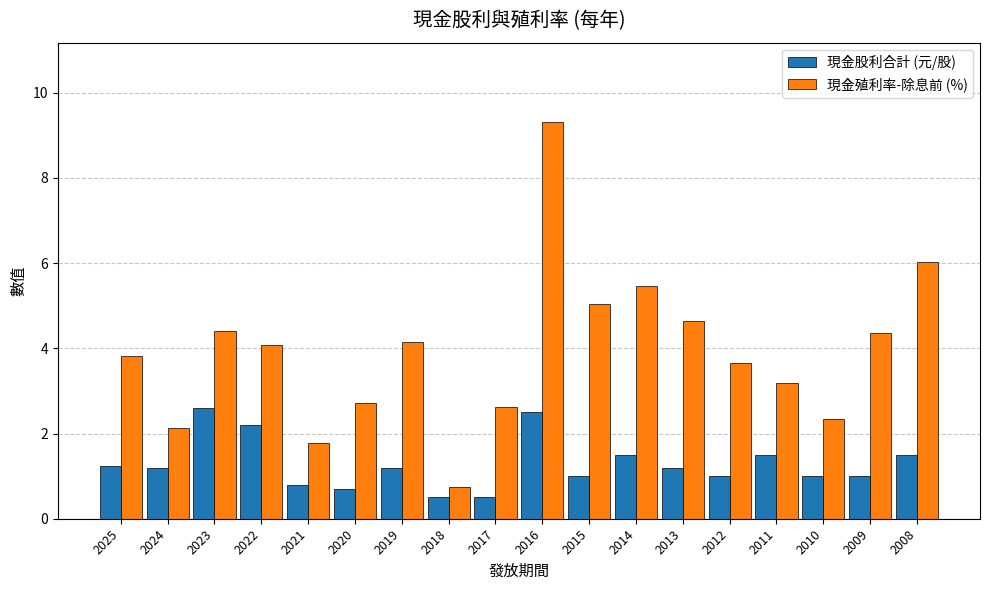

What is the value of the 現金股利合計 (元/股) bar at the 7th from the left?

1.2